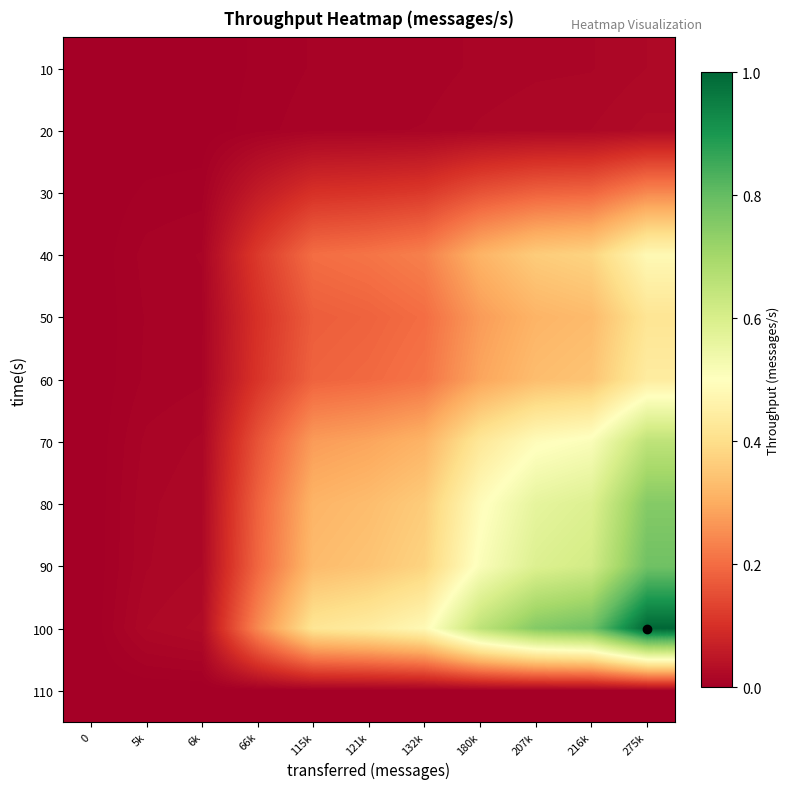

Reading right to left, list all the values displayed in this chart.

10: 275k=0.0	216k=0.0	207k=0.0	180k=0.0	132k=0.0	121k=0.0	115k=0.0	66k=0.0	6k=0.0	5k=0.0	0=0.0
20: 275k=0.0	216k=0.0	207k=0.0	180k=0.0	132k=0.0	121k=0.0	115k=0.0	66k=0.0	6k=0.0	5k=0.0	0=0.0
30: 275k=0.2	216k=0.2	207k=0.2	180k=0.2	132k=0.1	121k=0.1	115k=0.1	66k=0.1	6k=0.0	5k=0.0	0=0.0
40: 275k=0.5	216k=0.4	207k=0.4	180k=0.3	132k=0.2	121k=0.2	115k=0.2	66k=0.1	6k=0.0	5k=0.0	0=0.0
50: 275k=0.4	216k=0.3	207k=0.3	180k=0.3	132k=0.2	121k=0.2	115k=0.2	66k=0.1	6k=0.0	5k=0.0	0=0.0
60: 275k=0.4	216k=0.3	207k=0.3	180k=0.3	132k=0.2	121k=0.2	115k=0.2	66k=0.1	6k=0.0	5k=0.0	0=0.0
70: 275k=0.7	216k=0.5	207k=0.5	180k=0.4	132k=0.3	121k=0.3	115k=0.3	66k=0.2	6k=0.0	5k=0.0	0=0.0
80: 275k=0.8	216k=0.6	207k=0.6	180k=0.5	132k=0.4	121k=0.3	115k=0.3	66k=0.2	6k=0.0	5k=0.0	0=0.0
90: 275k=0.8	216k=0.6	207k=0.6	180k=0.5	132k=0.4	121k=0.3	115k=0.3	66k=0.2	6k=0.0	5k=0.0	0=0.0
100: 275k=1.0	216k=0.8	207k=0.8	180k=0.7	132k=0.5	121k=0.4	115k=0.4	66k=0.2	6k=0.0	5k=0.0	0=0.0
110: 275k=0.0	216k=0.0	207k=0.0	180k=0.0	132k=0.0	121k=0.0	115k=0.0	66k=0.0	6k=0.0	5k=0.0	0=0.0